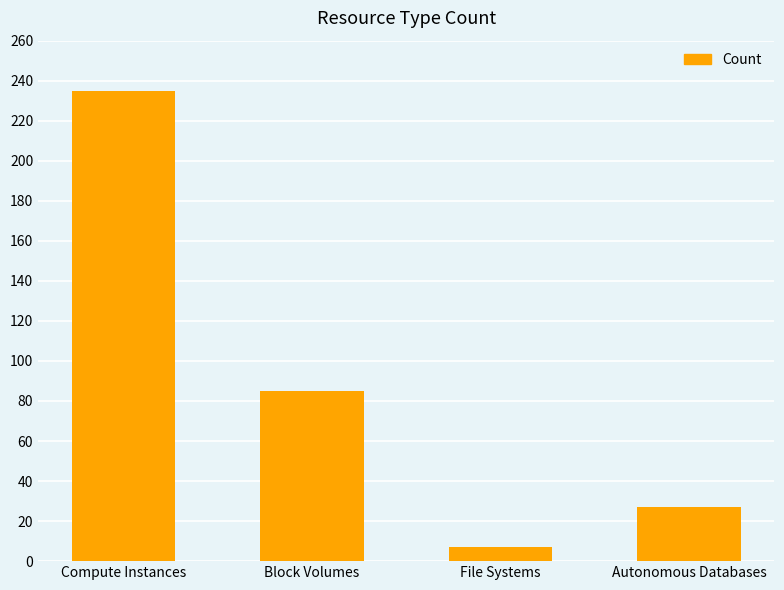

What position from the left is File Systems?

3